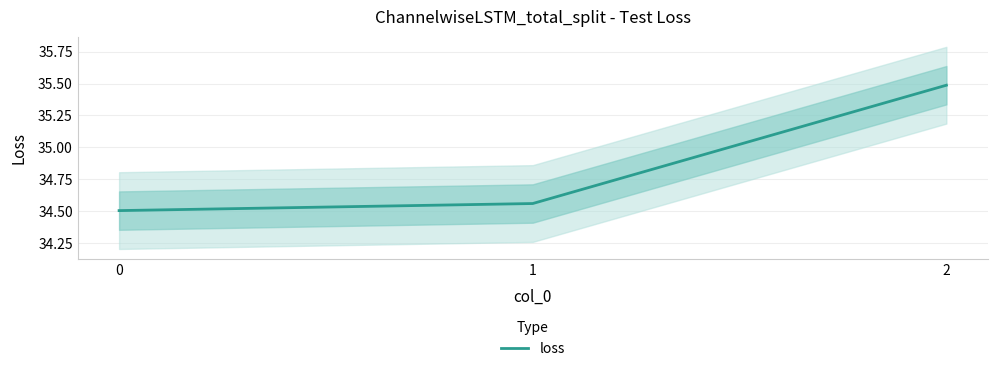

Reading left to right, what are all the values shown in this chart?

34.5	34.6	35.5